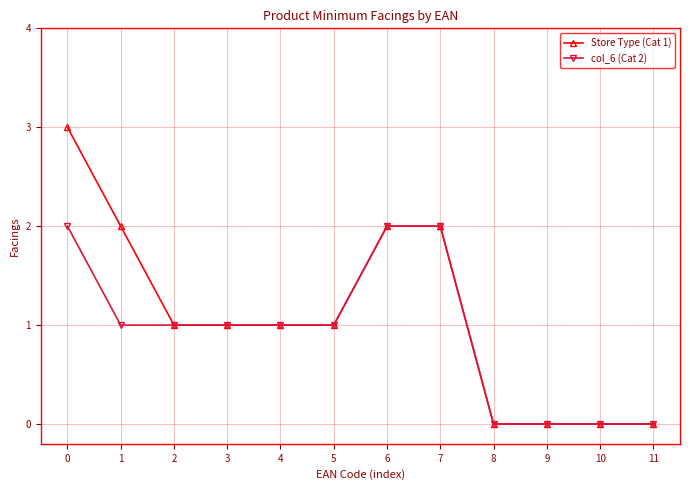

List the series in order of their overall mean, lowest first.

col_6 (Cat 2), Store Type (Cat 1)